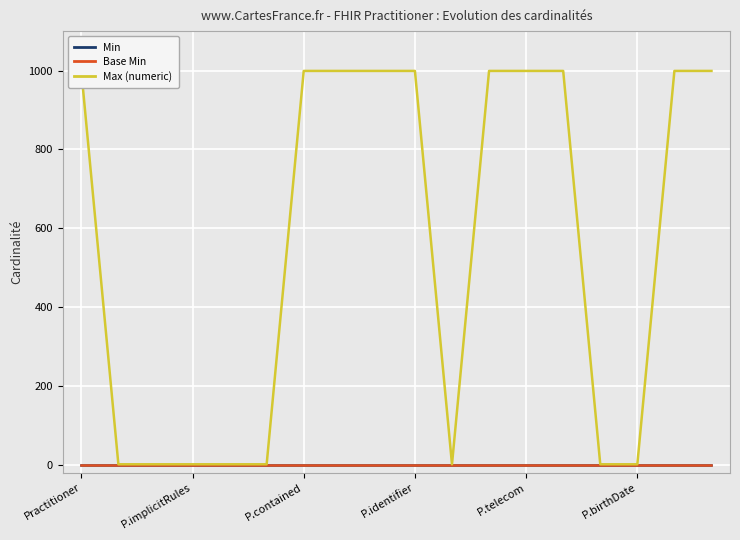

True or false: Max (numeric) and Base Min intersect in this chart.

False